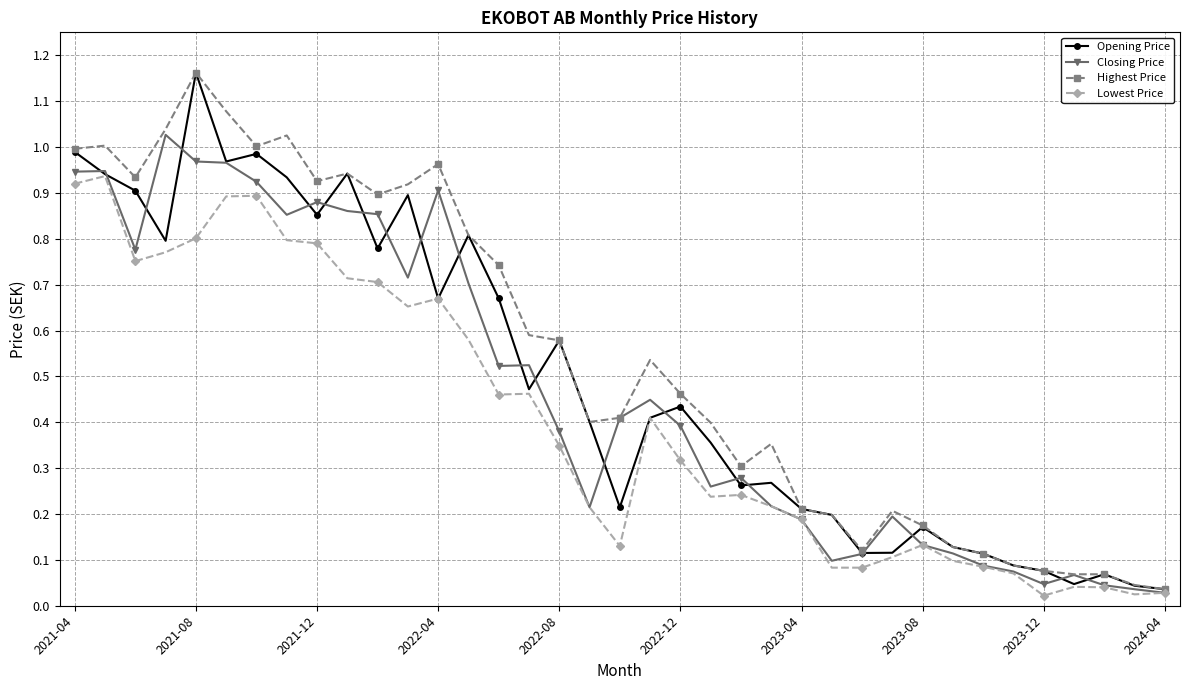

True or false: Closing Price has more than 0 points higher than both neighbors.

True